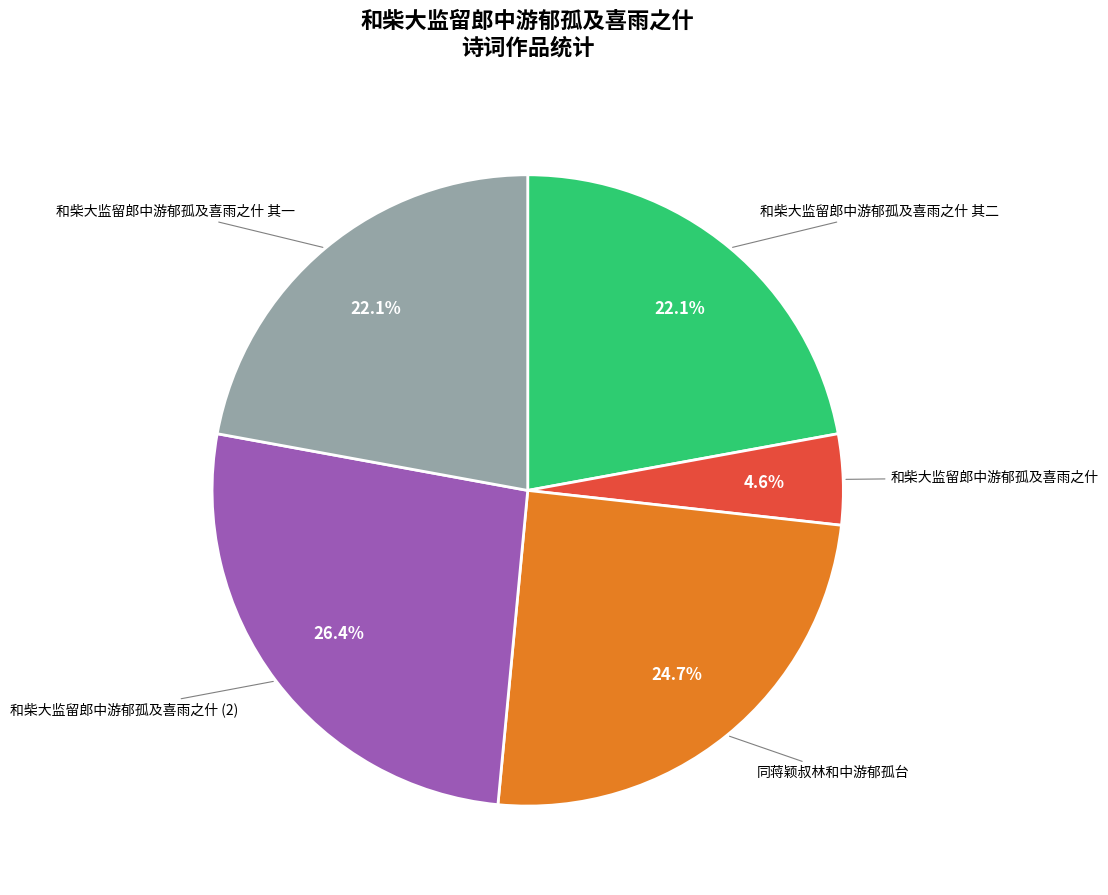

Is there a majority slice in this chart?

No